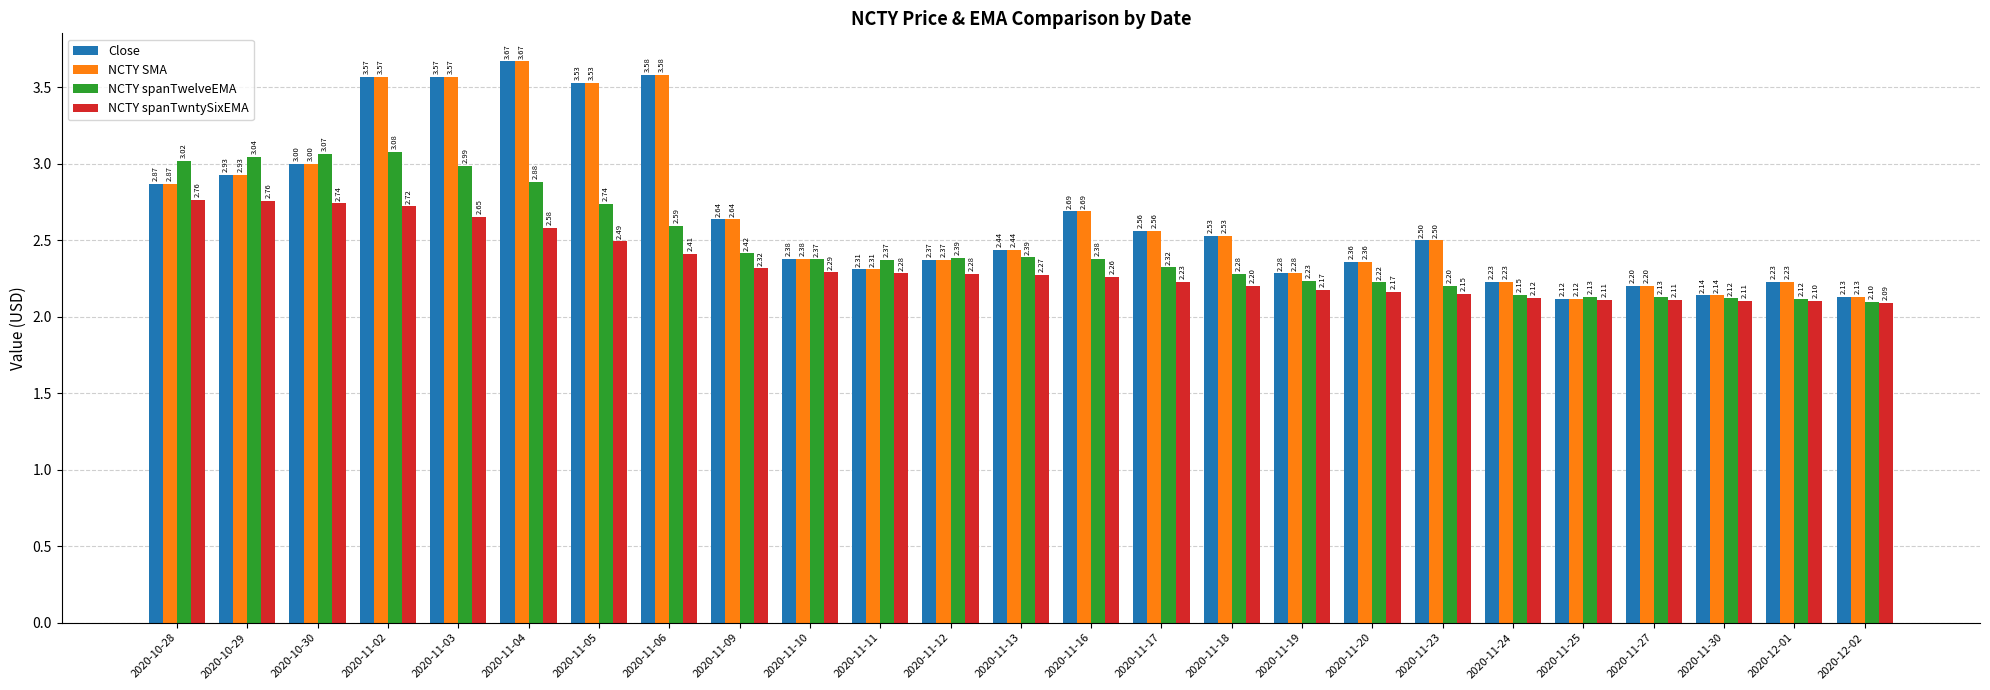

What is the difference between the maximum and minimum values in the NCTY spanTwntySixEMA series?

0.7